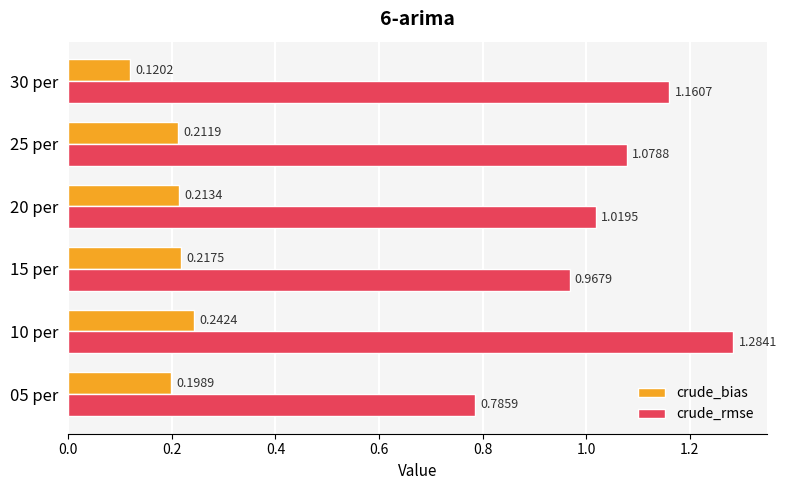

What is the difference between the maximum and second lowest values in the crude_rmse series?

0.3